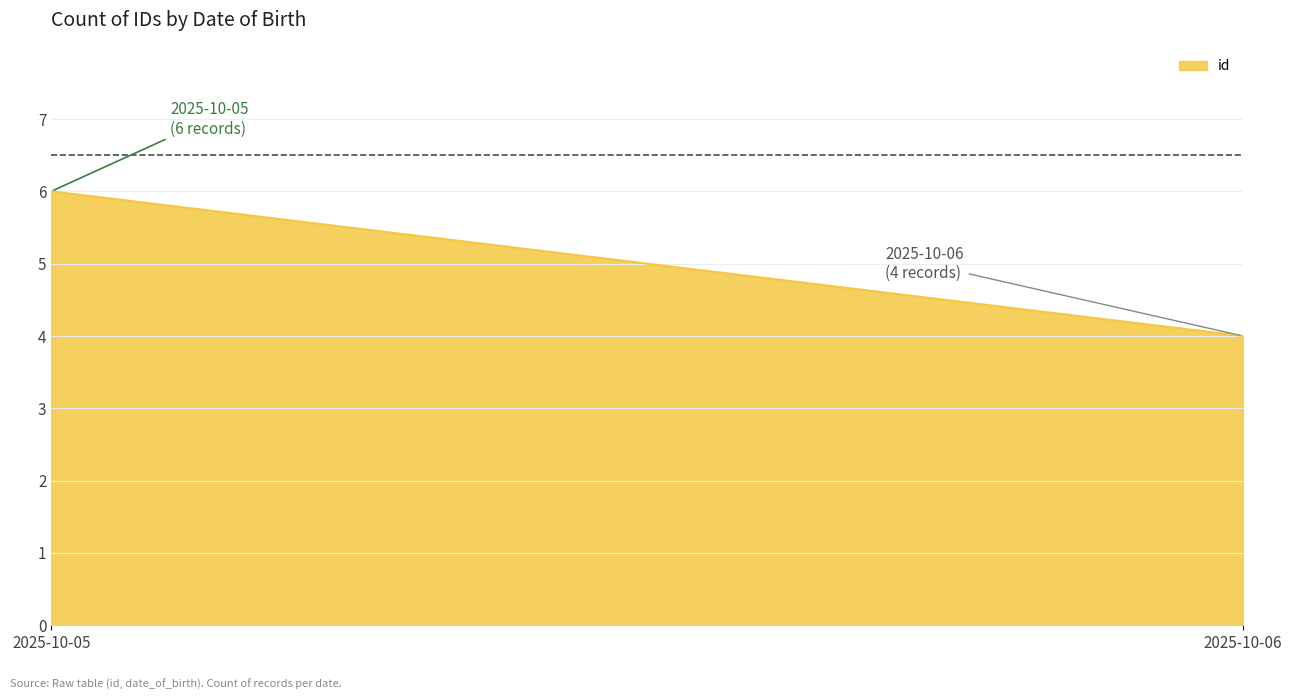

How many lines are shown in the chart?

1